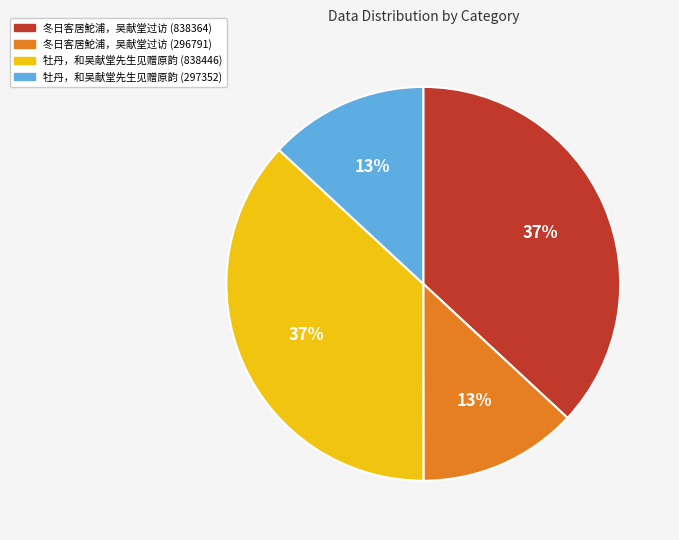

Does 冬日客居鮀浦，吴献堂过访 (296791) account for over 50% of the chart?

No